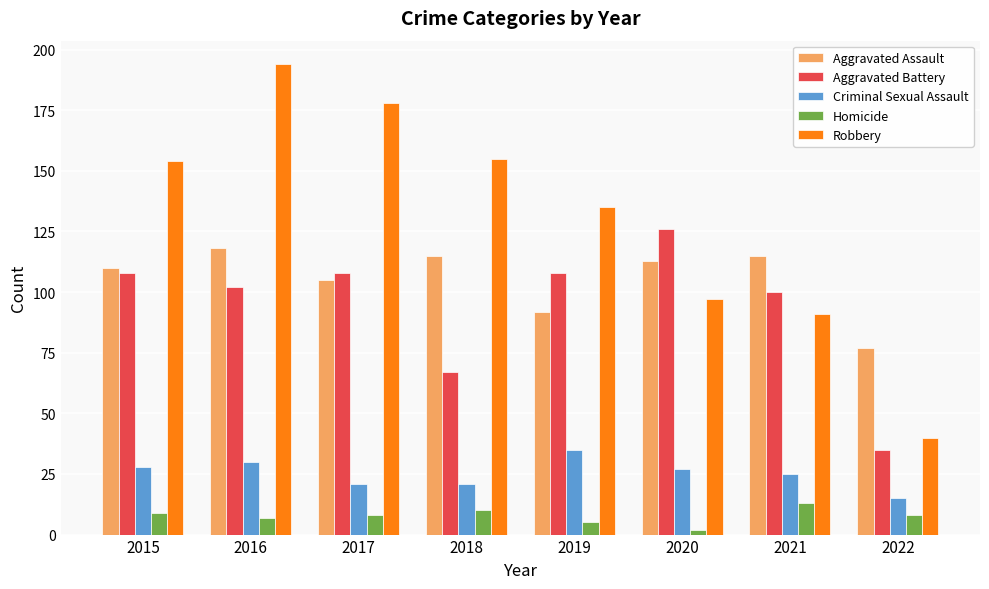

What are all the series names shown in the legend?

Aggravated Assault, Aggravated Battery, Criminal Sexual Assault, Homicide, Robbery